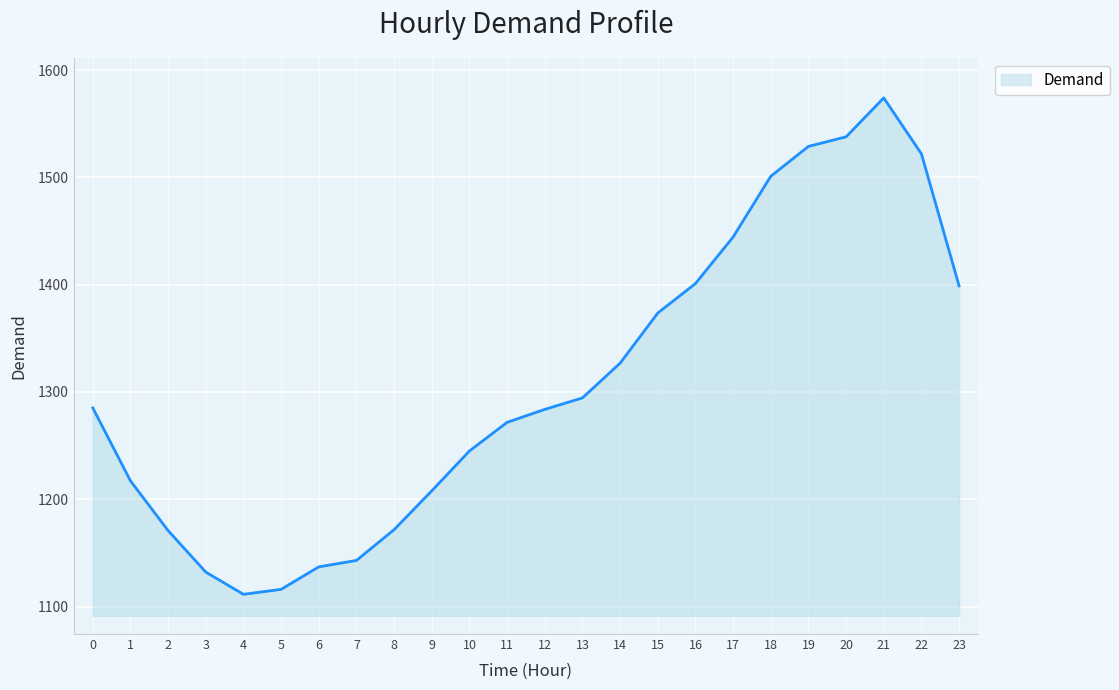

Between 16 and 0, which is larger?

16